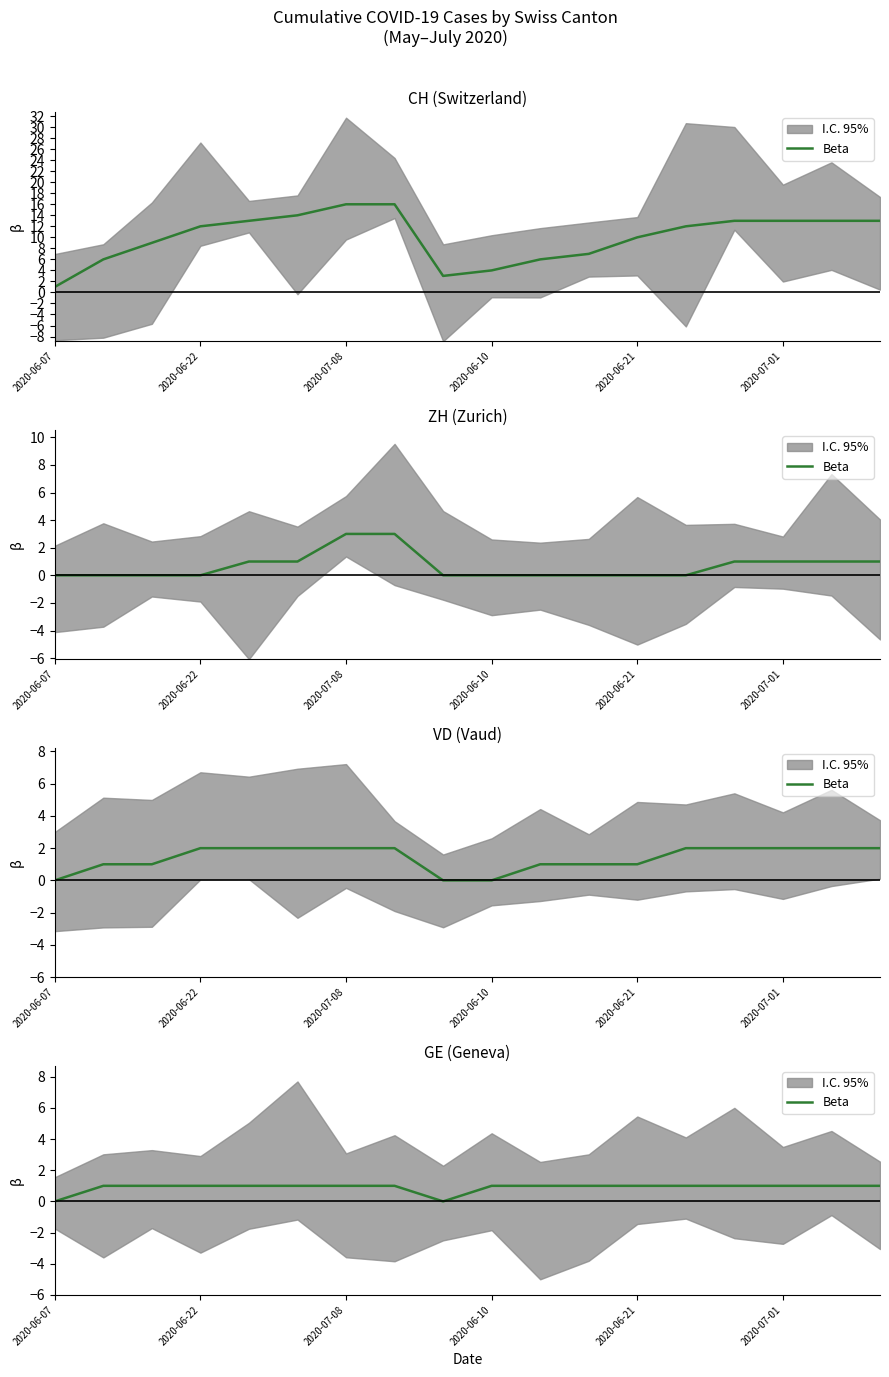

What is the ratio of the value at 2020-06-21 to the value at 2020-07-08?

1.0